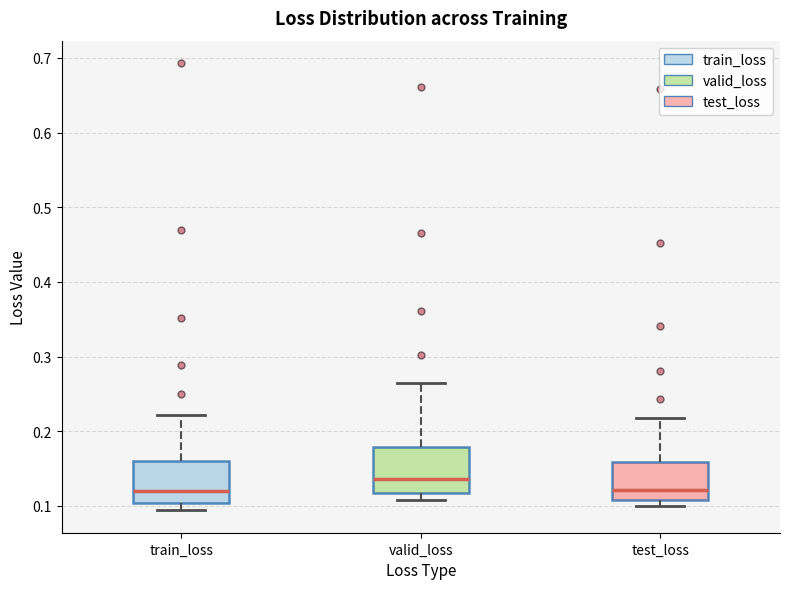

Reading left to right, transcribe this box plot: for each box, give where its median line is, the range the box spans, and where its two whiskers end, as read against the y-axis. The values are not printed on the chart, so give them approximately, as read against the axis.

train_loss: median 0.12, box 0.10 to 0.16, whiskers 0.09 to 0.22
valid_loss: median 0.14, box 0.12 to 0.18, whiskers 0.11 to 0.27
test_loss: median 0.12, box 0.11 to 0.16, whiskers 0.10 to 0.22